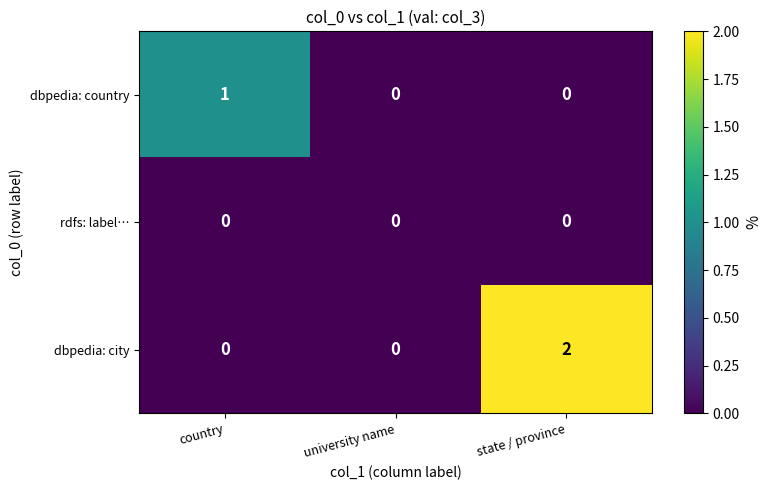

Which series has the largest total across all categories?

dbpedia: city